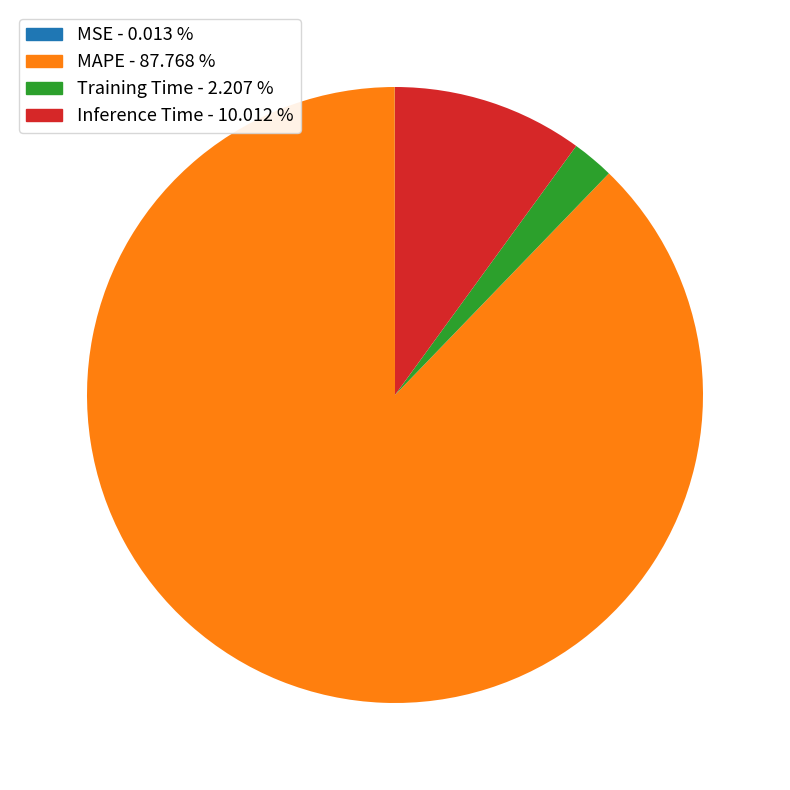

Which has a higher value, Training Time or Inference Time?

Inference Time